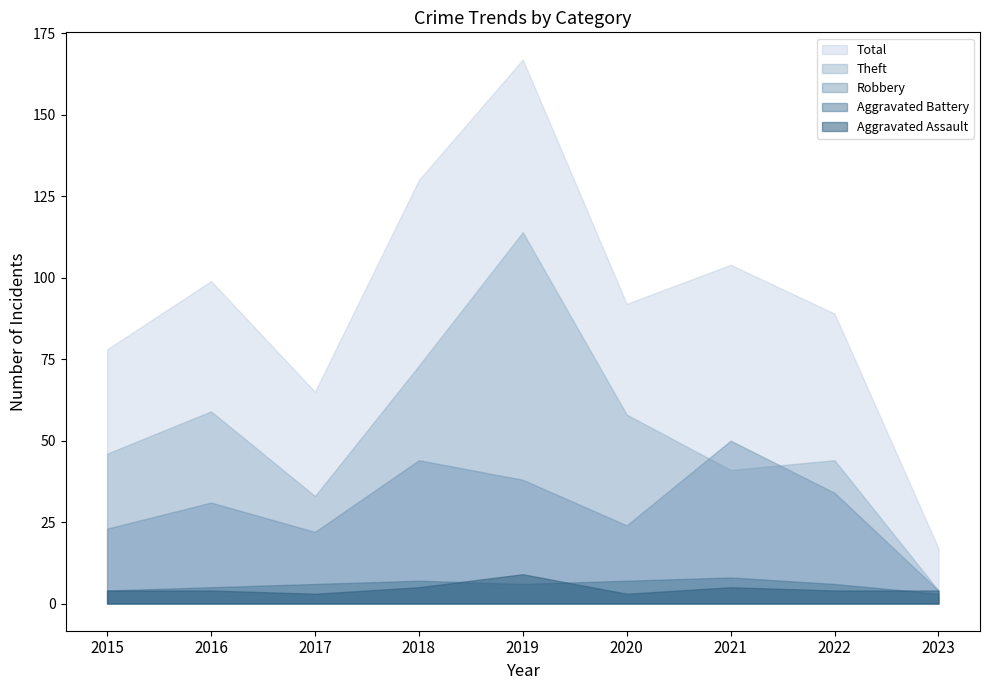

At how many categories does at least one series exceed 101?

3